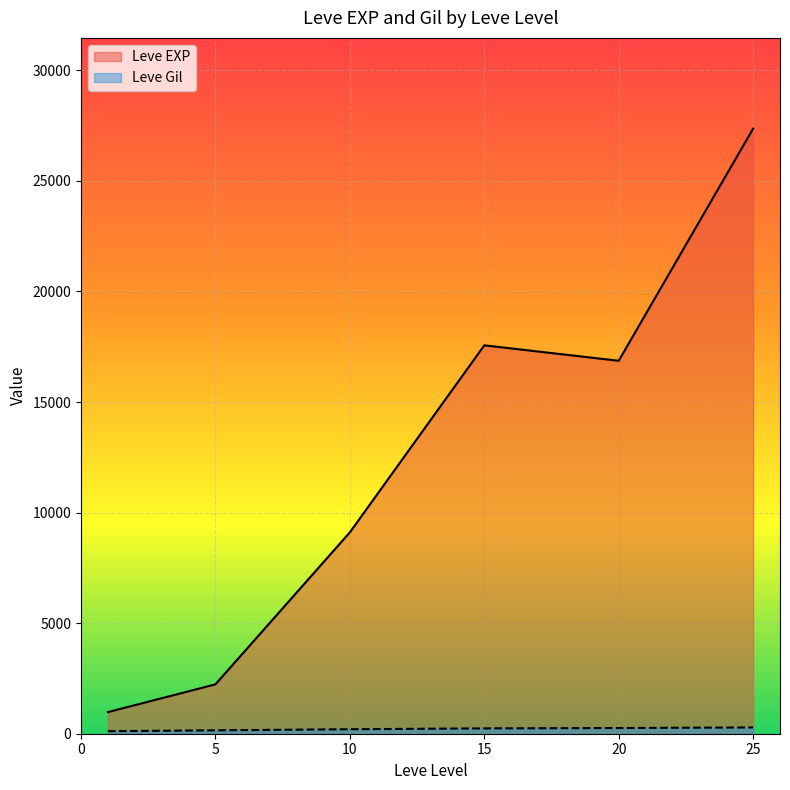

At which category is the sum across all series the highest?

25